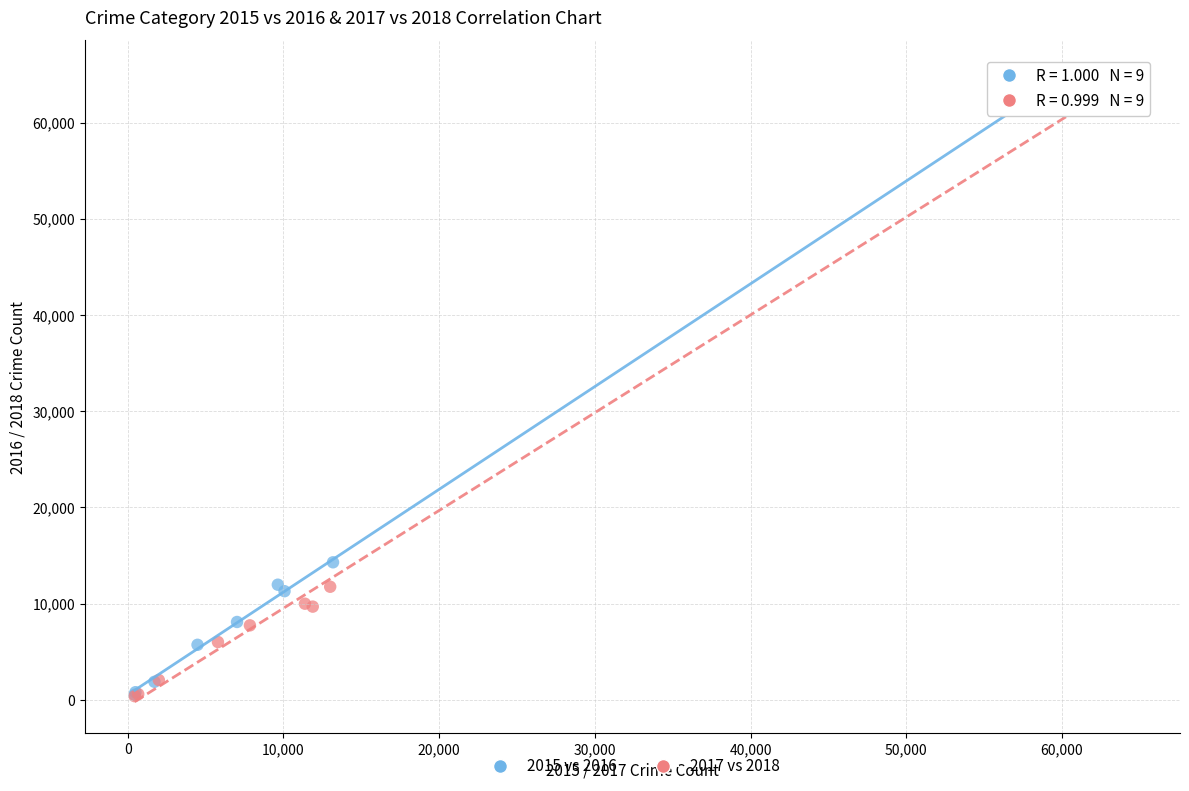

Which series has the widest spread of Y values?

2017 vs 2018